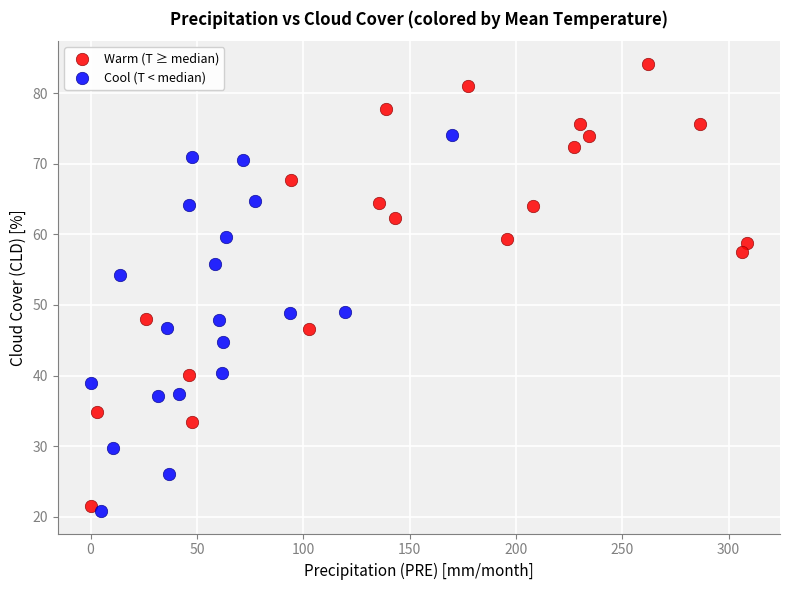

Which series has the largest Y range (max minus min)?

Warm (T ≥ median)